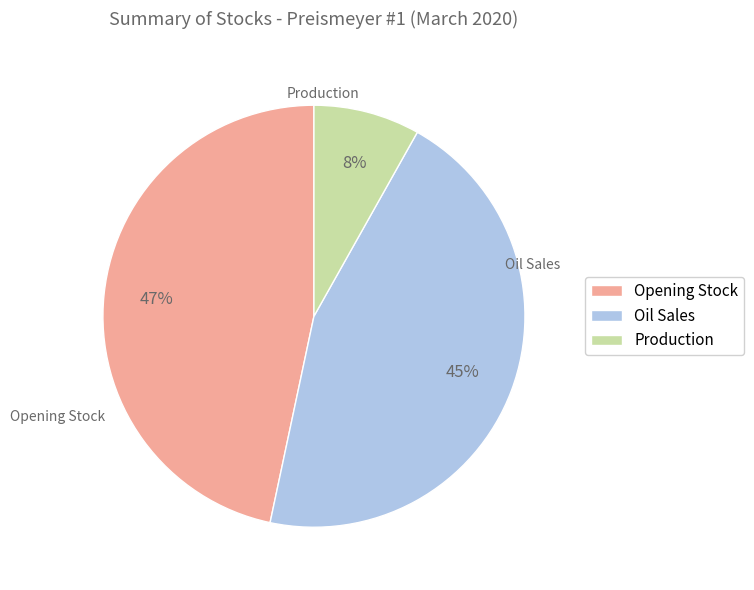

Which slice is the smallest?

Production